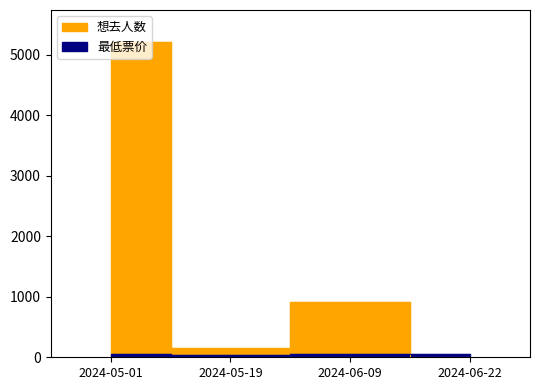

What is the lowest value of the 最低票价 series?

35